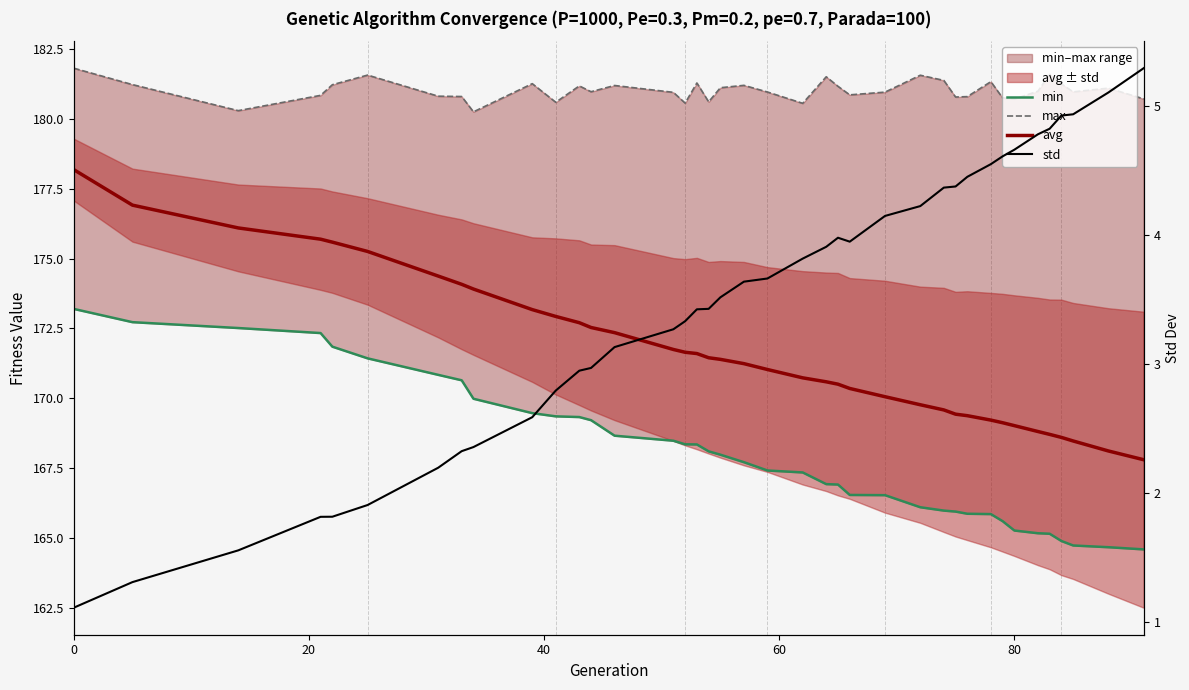

Reading left to right, what are all the values shown in this chart?

min: 173.2	172.7	172.5	172.3	171.8	171.4	170.8	170.6	170.0	169.5	169.4	169.3	169.2	168.7	168.5	168.4	168.3	168.1	168.0	167.7	167.4	167.3	166.9	166.9	166.5	166.5	166.1	166.0	165.9	165.9	165.9	165.6	165.3	165.2	165.2	164.9	164.7	164.7	164.6
max: 181.8	181.2	180.3	180.8	181.2	181.6	180.8	180.8	180.2	181.3	180.6	181.2	181.0	181.2	180.9	180.6	181.3	180.6	181.1	181.2	181.0	180.6	181.5	181.2	180.9	181.0	181.6	181.4	180.8	180.8	181.3	180.7	180.7	181.0	181.6	181.2	181.0	181.1	180.7
avg: 178.2	176.9	176.1	175.7	175.6	175.3	174.4	174.1	173.9	173.2	172.9	172.7	172.5	172.3	171.7	171.6	171.6	171.4	171.4	171.2	171.0	170.7	170.6	170.5	170.4	170.1	169.8	169.6	169.4	169.4	169.2	169.1	169.0	168.8	168.7	168.6	168.5	168.1	167.8
std: 1.1	1.3	1.6	1.8	1.8	1.9	2.2	2.3	2.4	2.6	2.8	2.9	3.0	3.1	3.3	3.3	3.4	3.4	3.5	3.6	3.7	3.8	3.9	4.0	3.9	4.1	4.2	4.4	4.4	4.5	4.6	4.6	4.7	4.8	4.8	4.9	4.9	5.1	5.3